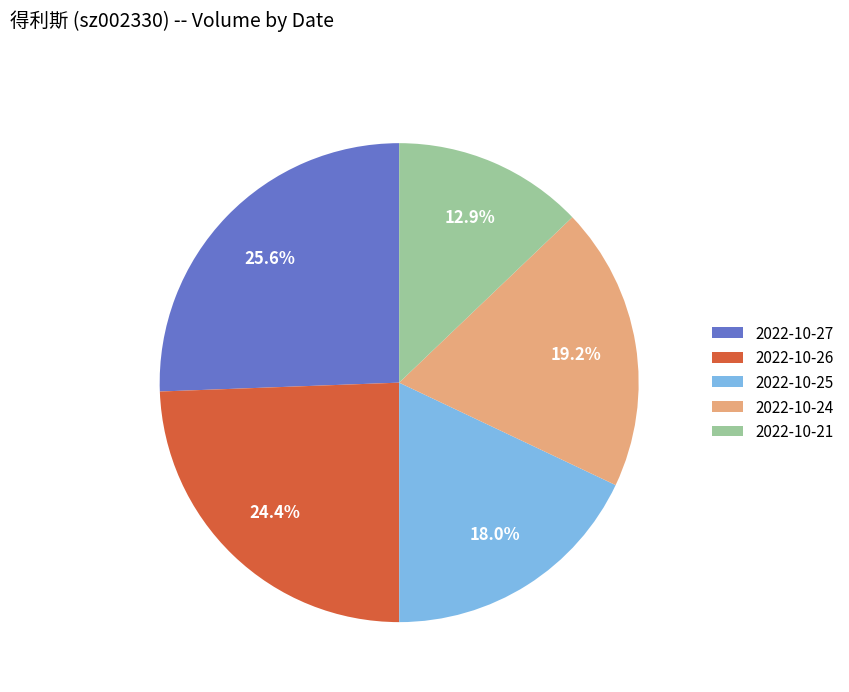

Between 2022-10-24 and 2022-10-27, which is larger?

2022-10-27